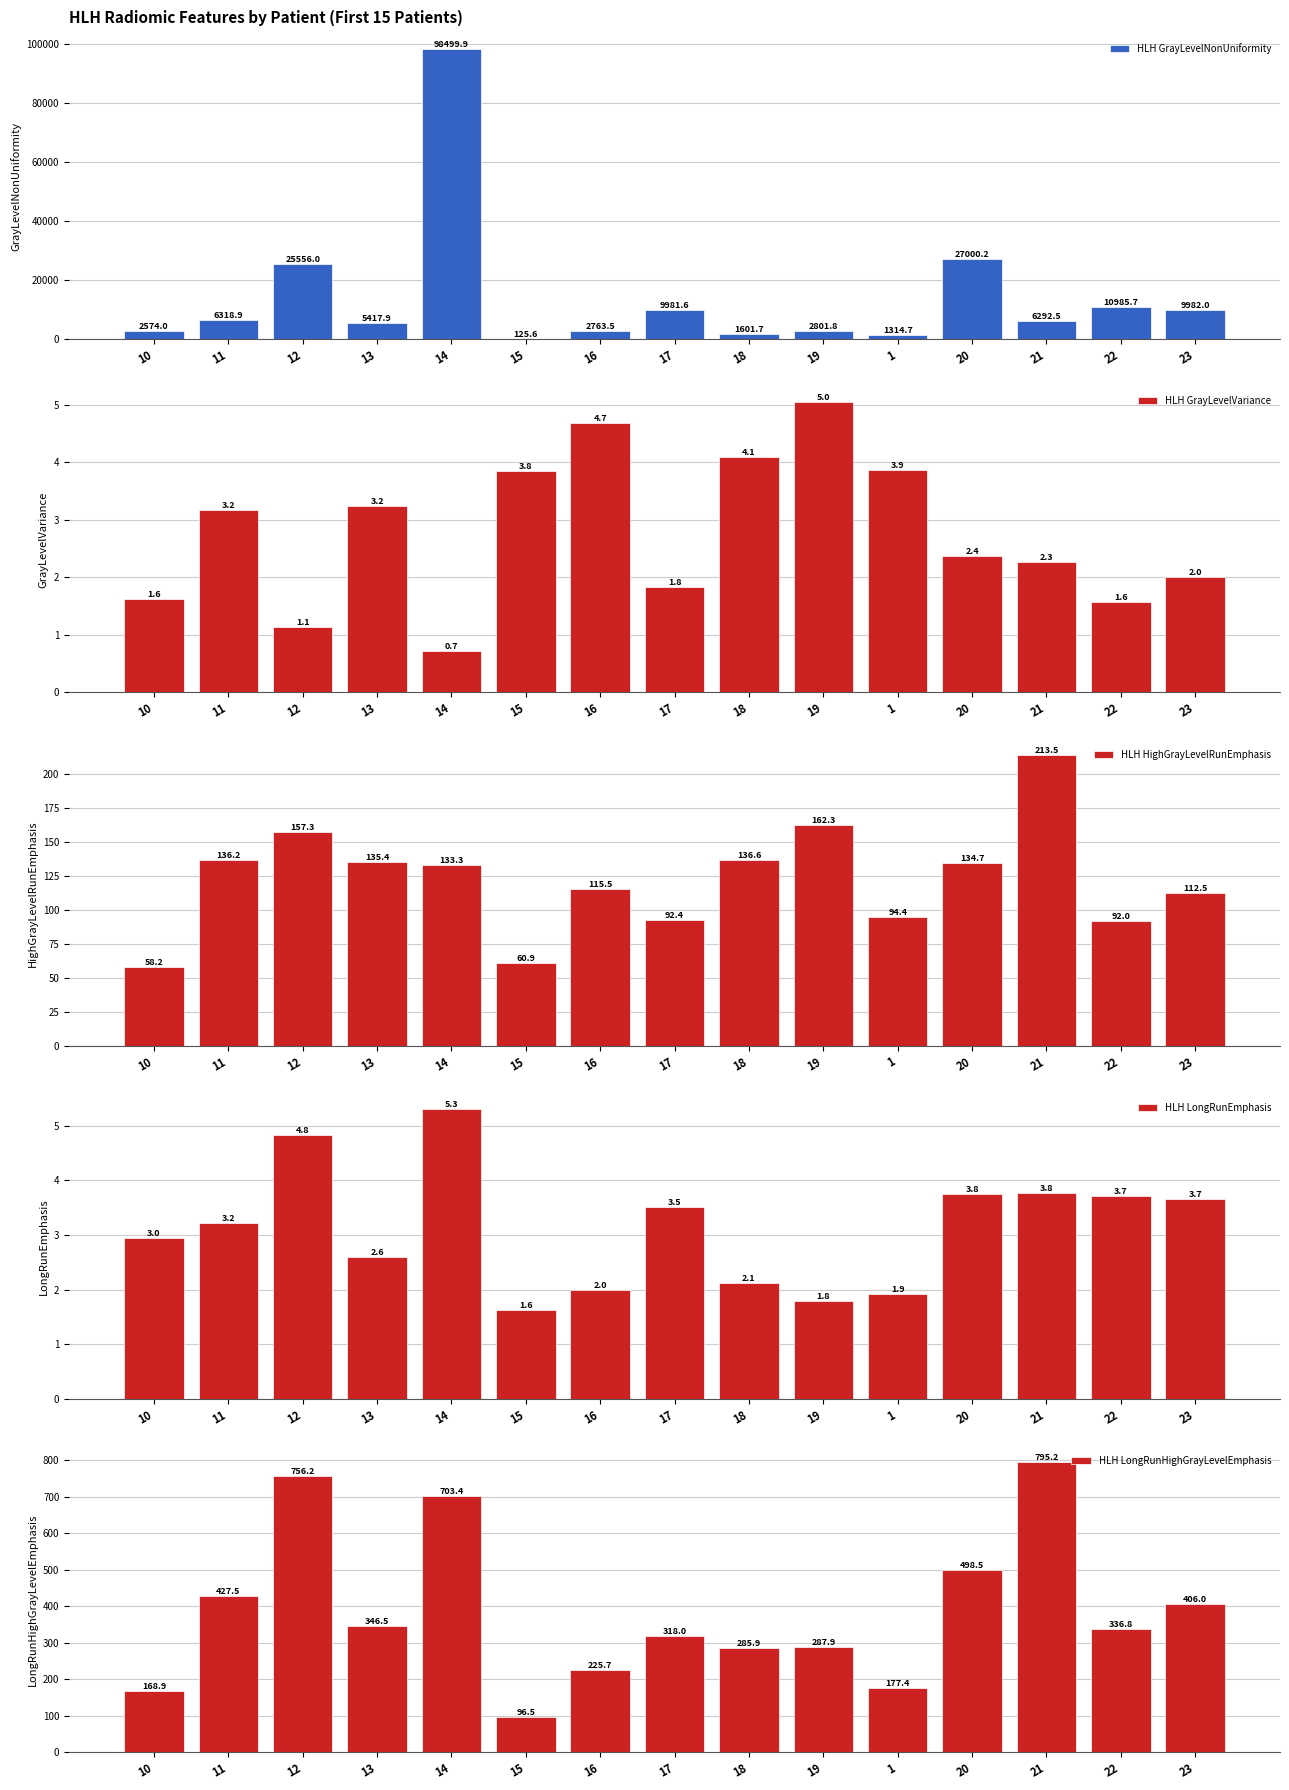

Which series has the largest range (max minus min)?

HLH GrayLevelNonUniformity